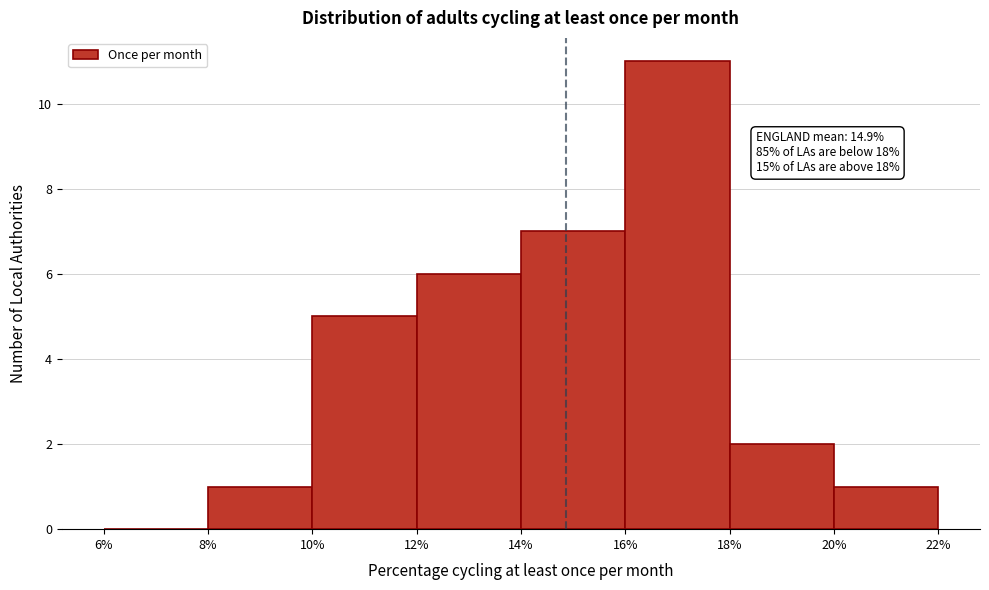

Over which range of the x-axis is the bar tallest?

16% to 18%